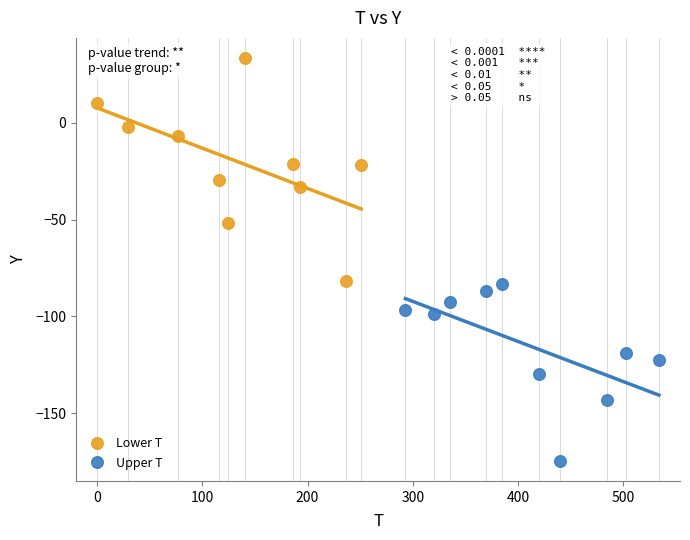

Which series reaches the minimum Y coordinate?

Upper T